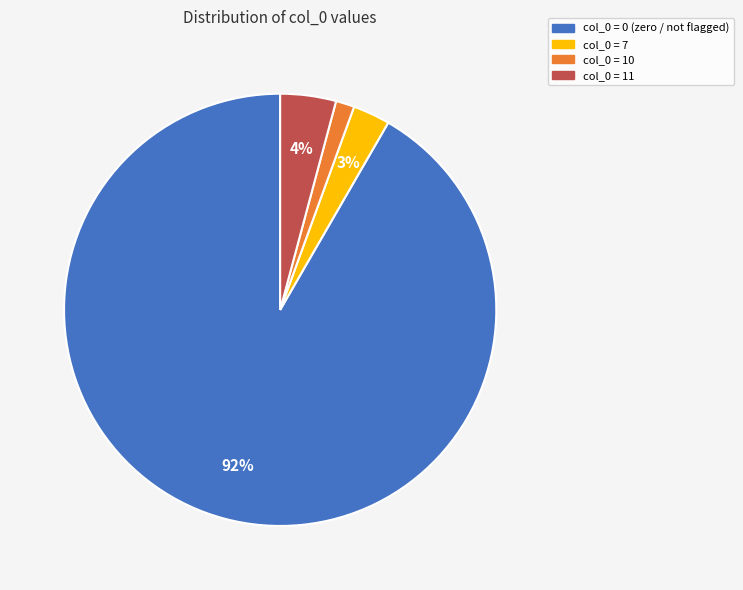

Is there any slice that represents more than half of the pie?

Yes